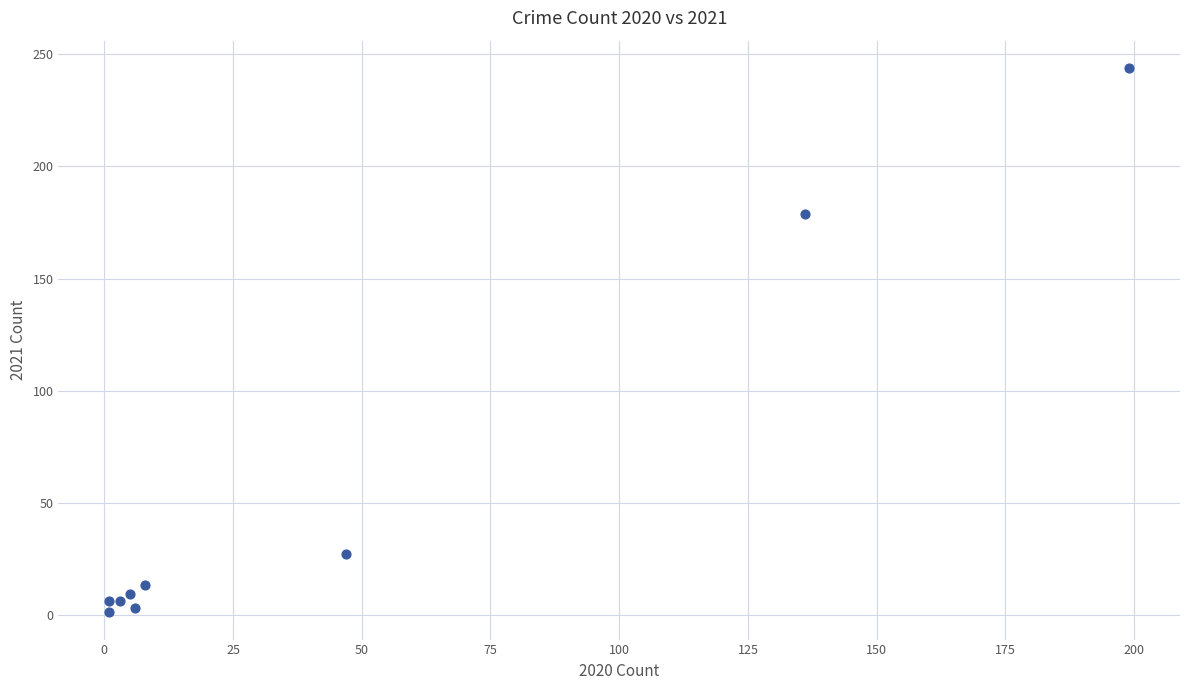

What Y value in the scatter plot is closest to 122?

179